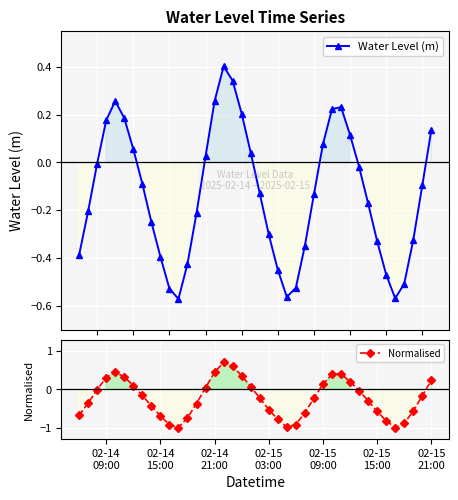

Which series has the largest range (max minus min)?

Normalised